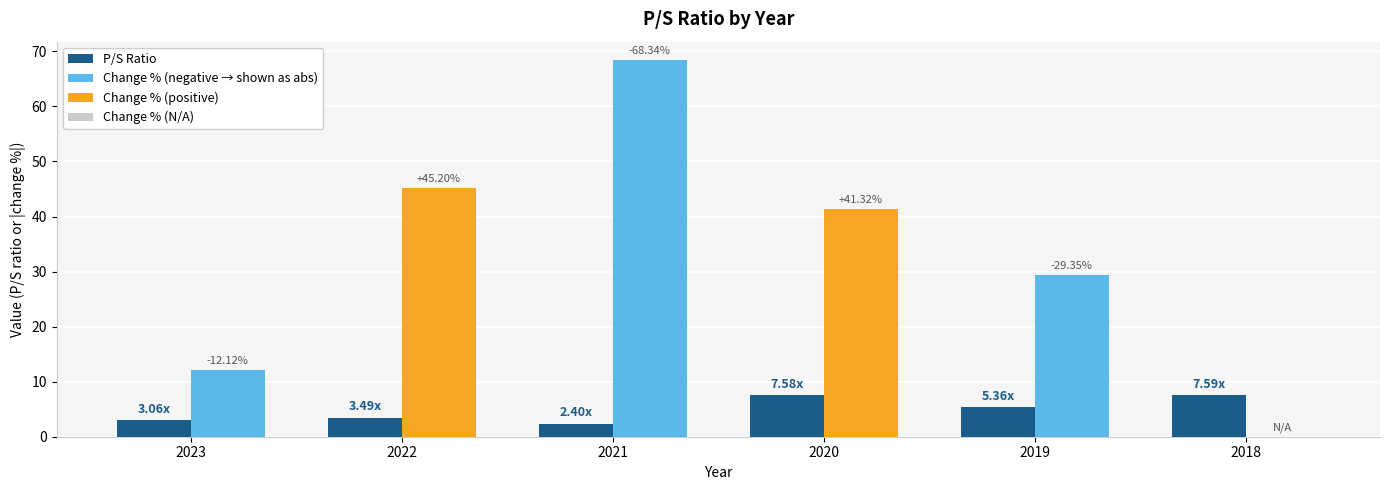

List the labels in order of value, smallest first.

2021, 2023, 2022, 2019, 2020, 2018